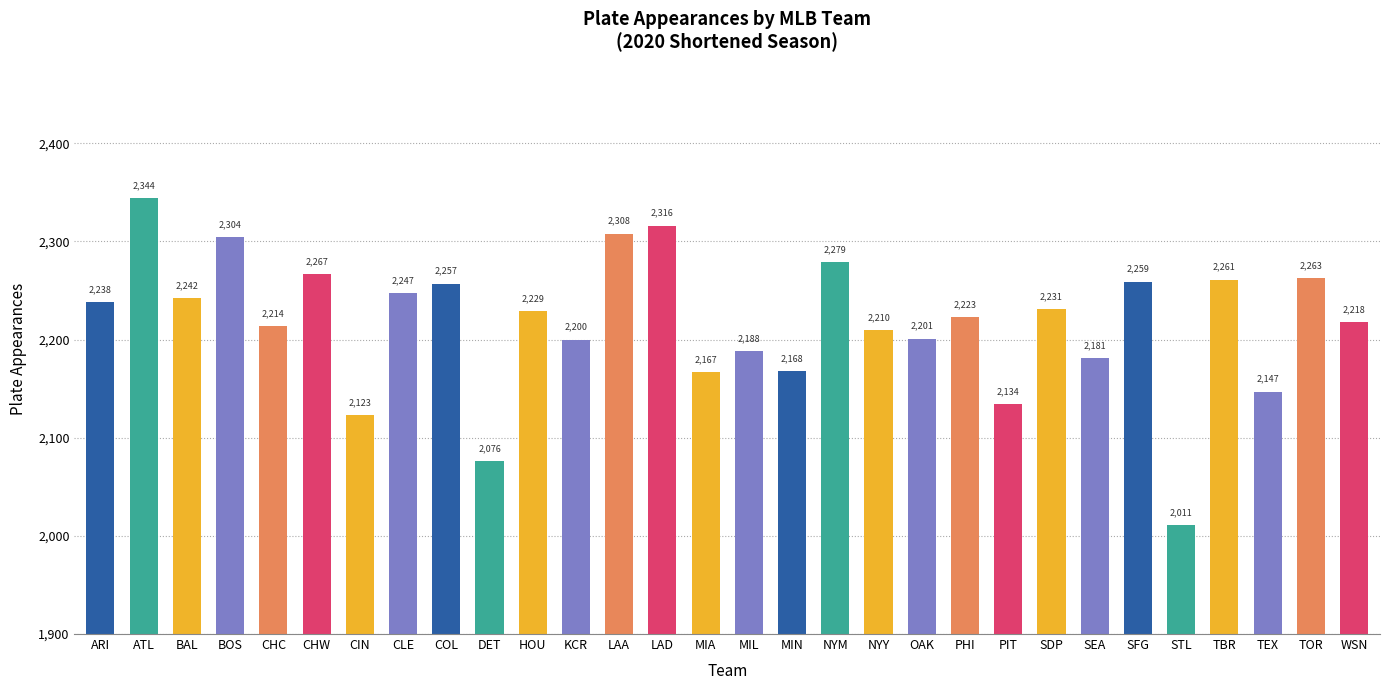

List the labels in order of value, smallest first.

STL, DET, CIN, PIT, TEX, MIA, MIN, SEA, MIL, KCR, OAK, NYY, CHC, WSN, PHI, HOU, SDP, ARI, BAL, CLE, COL, SFG, TBR, TOR, CHW, NYM, BOS, LAA, LAD, ATL